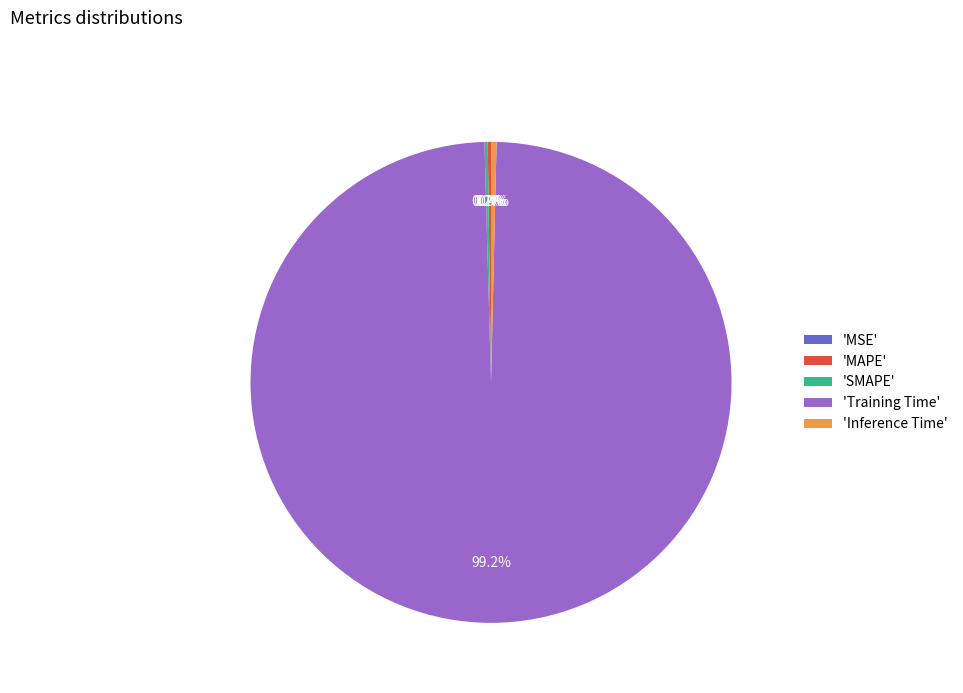

What is the largest slice in the pie chart?

'Training Time'